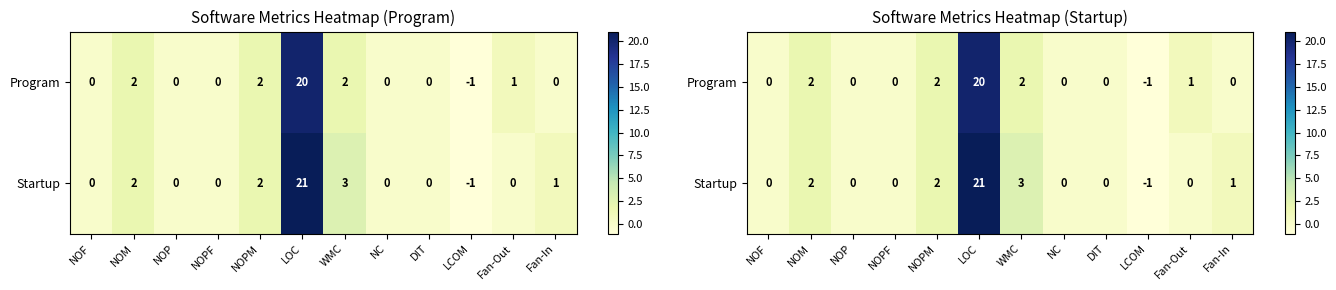

Which series changed the most between NOPM and WMC?

Startup